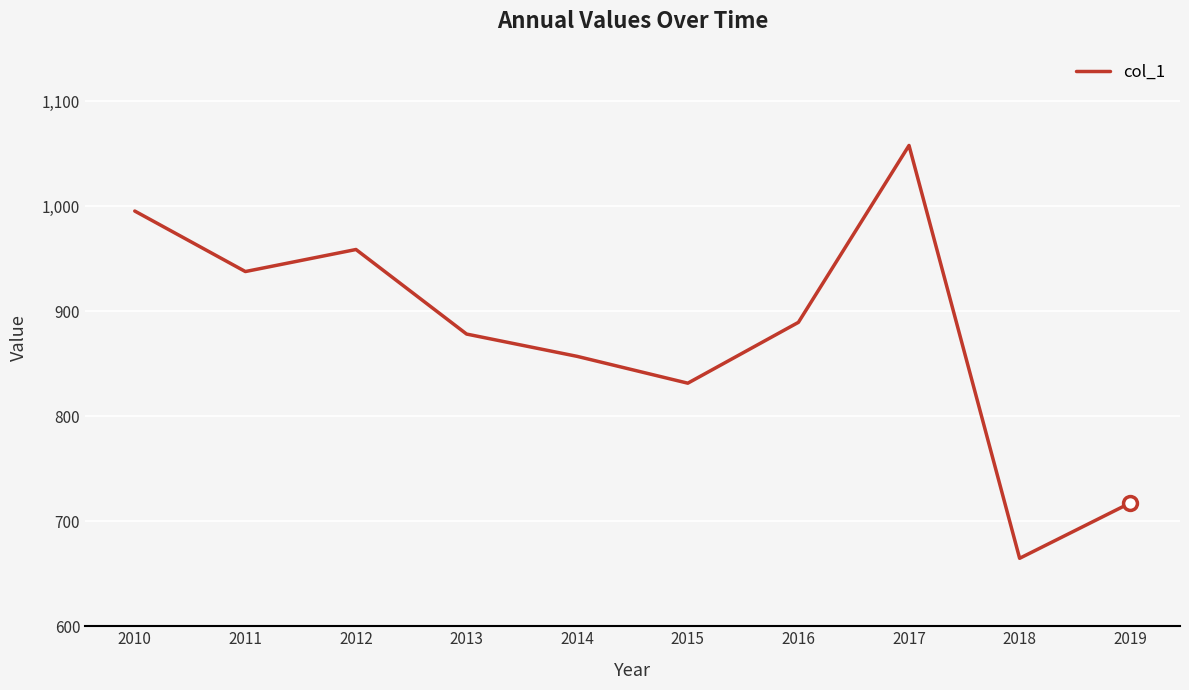

The value at 2016 is 1274.8. True or false?

False